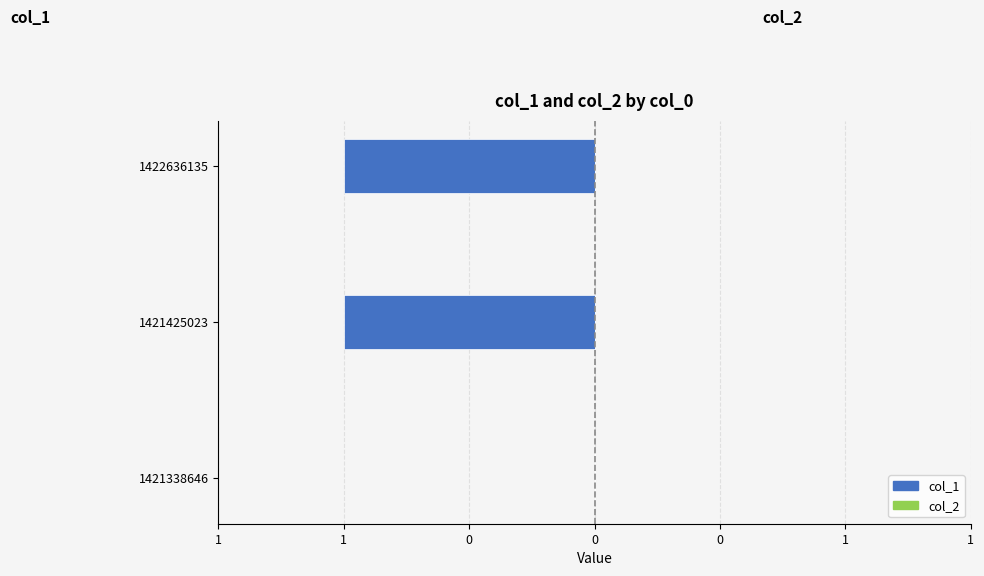

Are the bars horizontal?

Yes